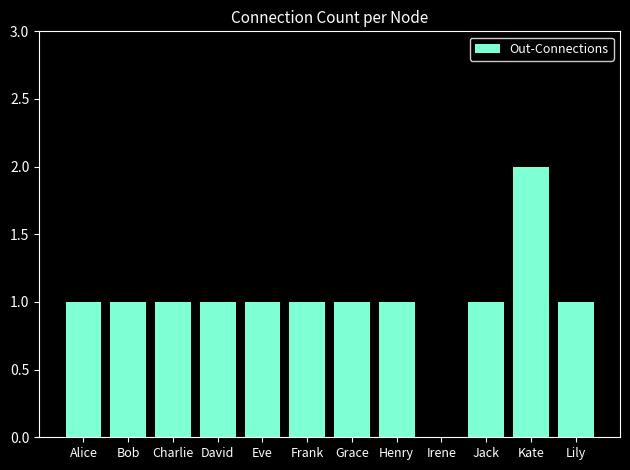

Are the bars horizontal?

No